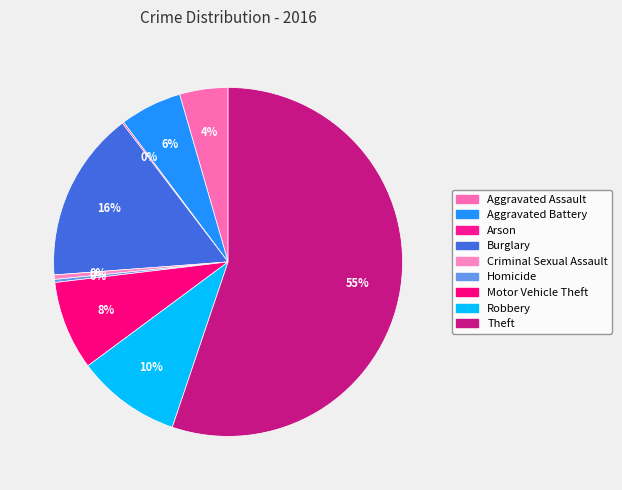

To the nearest percent, what is the average slice percentage?

11%